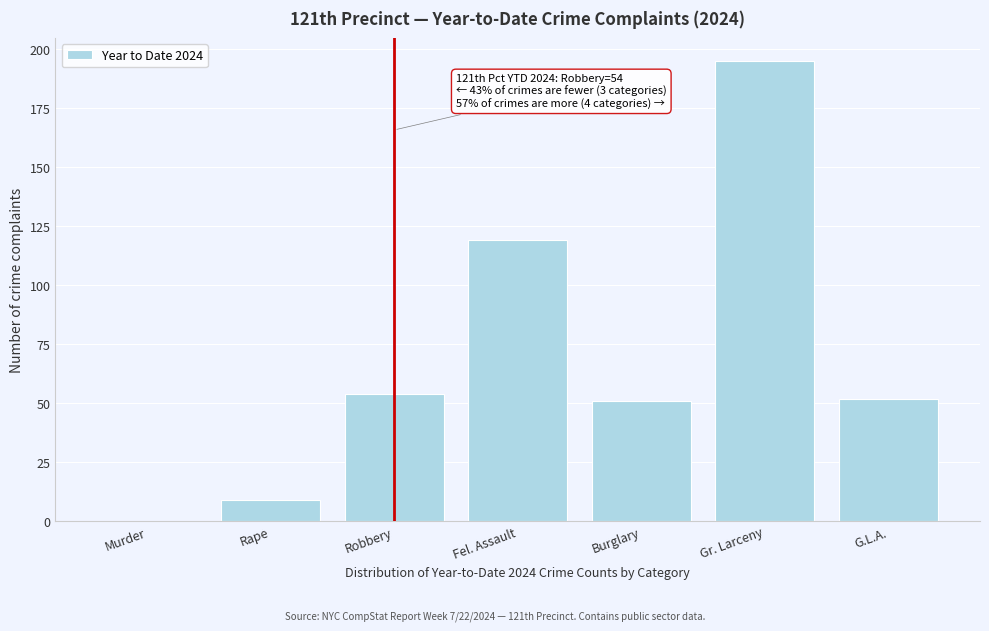

Reading right to left, what are all the values shown in this chart?

G.L.A.=52	Gr. Larceny=195	Burglary=51	Fel. Assault=119	Robbery=54	Rape=9	Murder=0